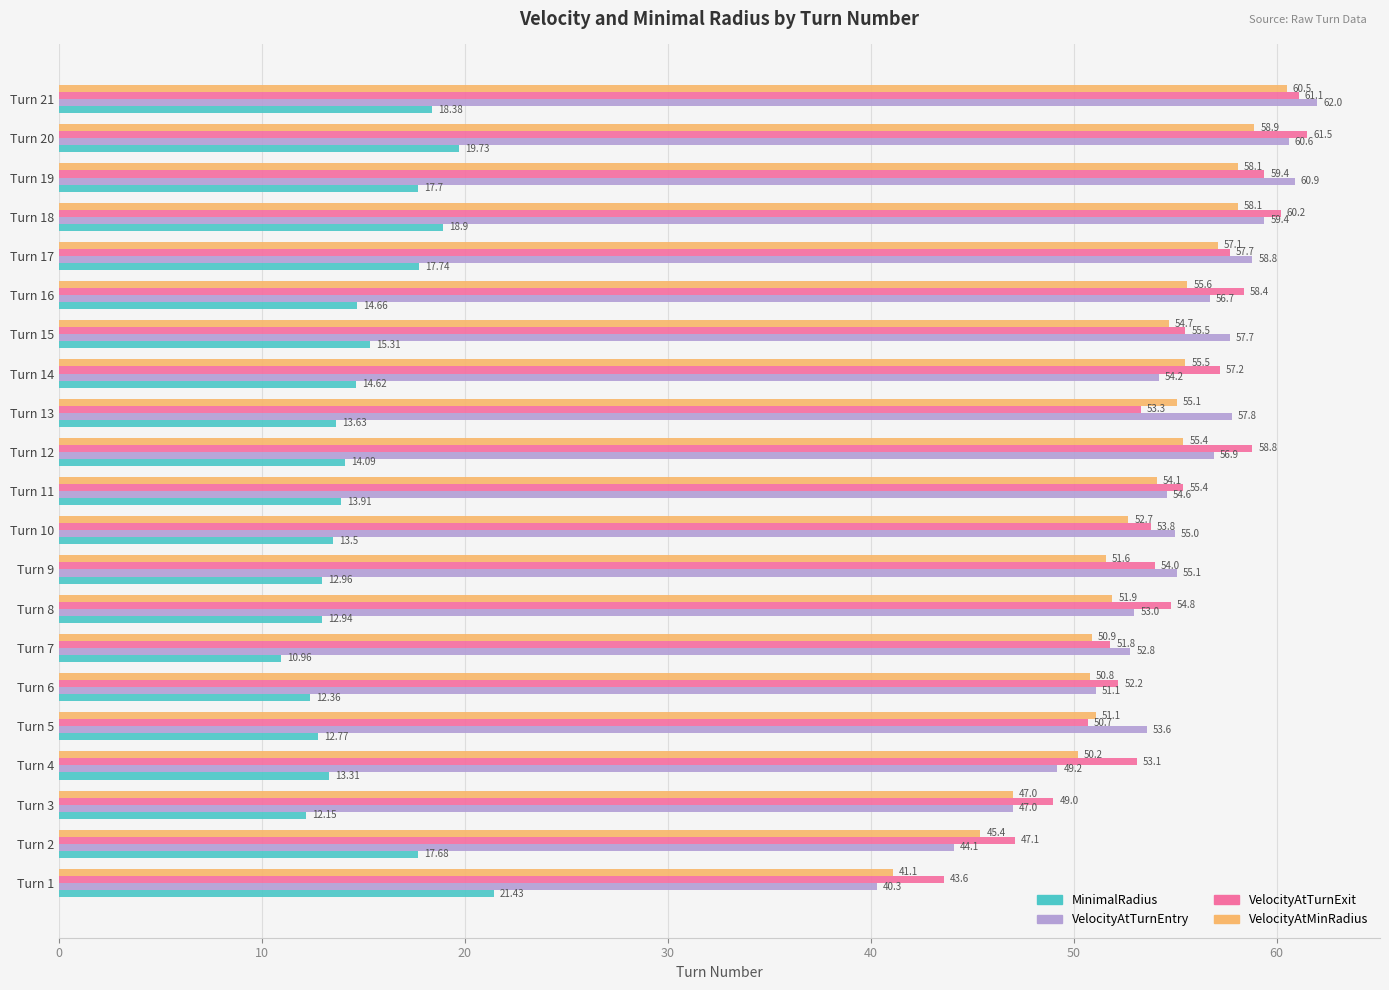

At Turn 17, list the series in order from smallest to largest.

MinimalRadius, VelocityAtMinRadius, VelocityAtTurnExit, VelocityAtTurnEntry